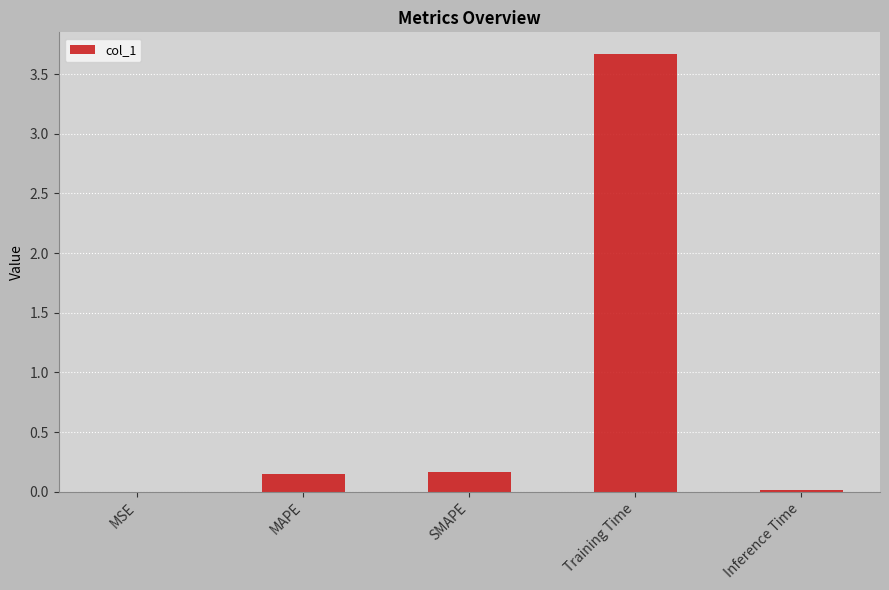

What is the sum of all values?

4.0